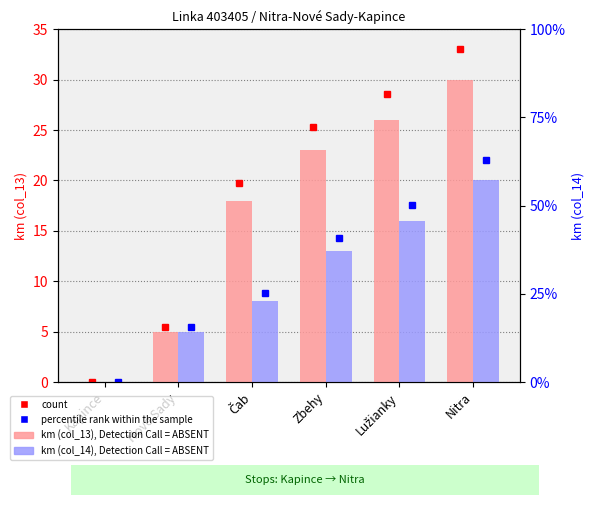

Is the value of km (col_13) at Nové Sady greater than the value of km (col_14) at Nové Sady?

No